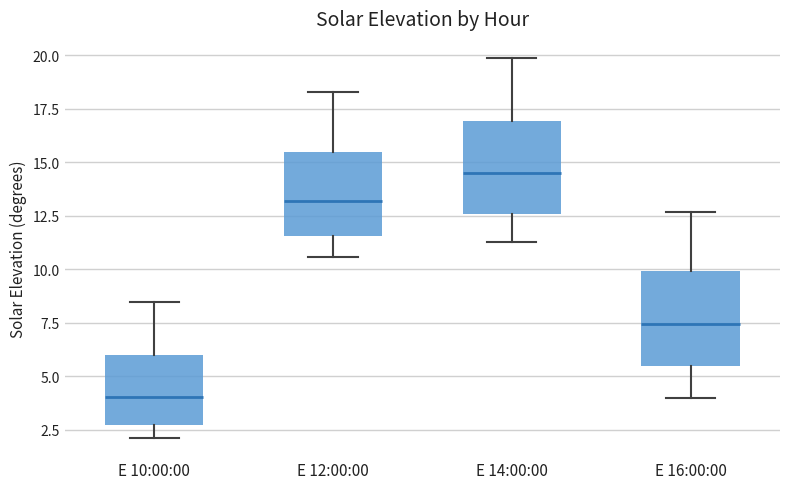

Where does the median line of the box for E 14:00:00 sit on the y-axis? The values are not printed on the chart, so give them approximately, as read against the axis.

14.5